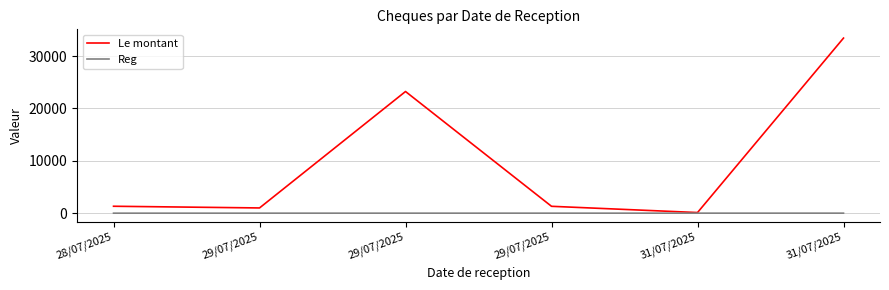

What are all the series names shown in the legend?

Le montant, Reg